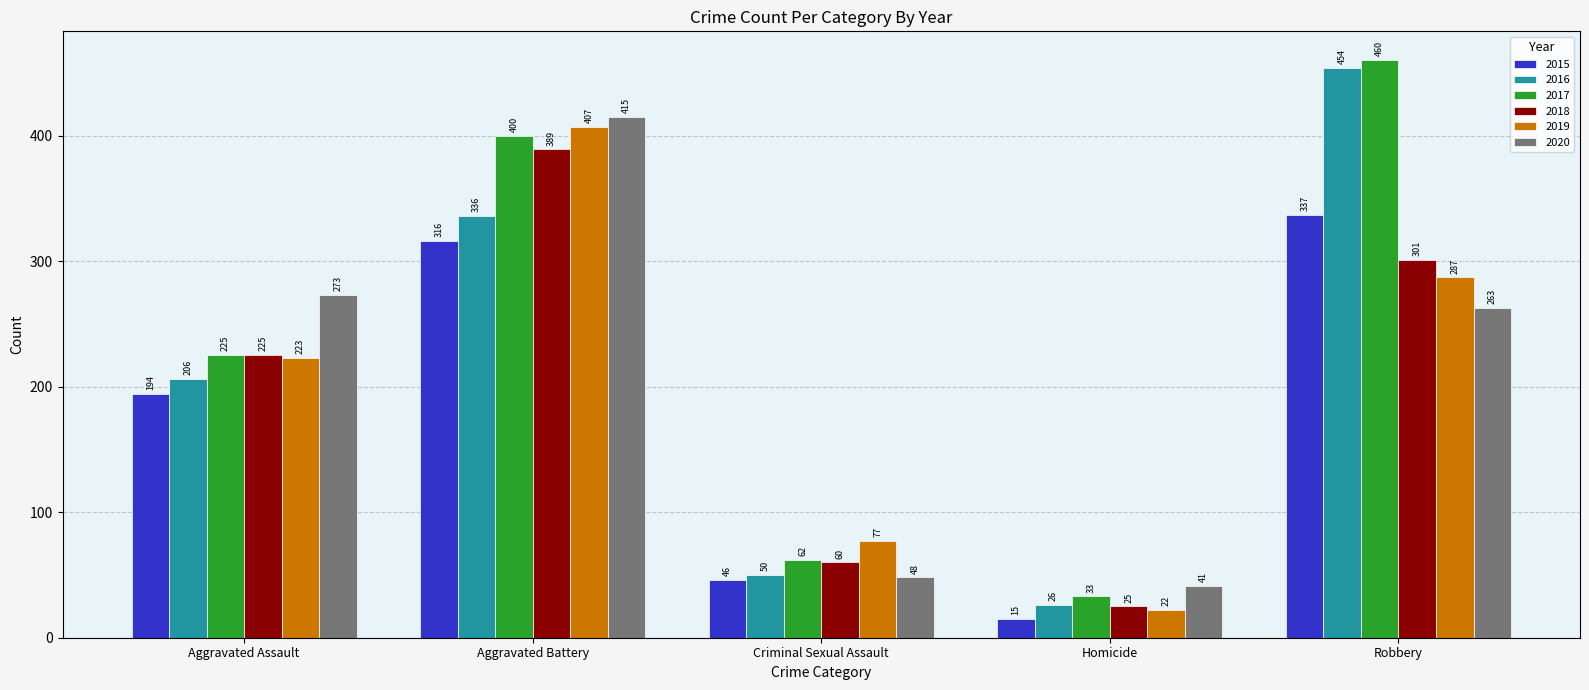

At Homicide, list the series in order from largest to smallest.

2020, 2017, 2016, 2018, 2019, 2015